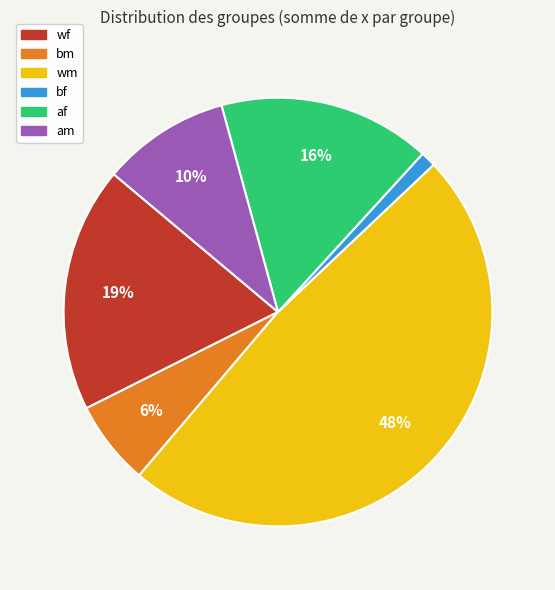

Is there a majority slice in this chart?

No